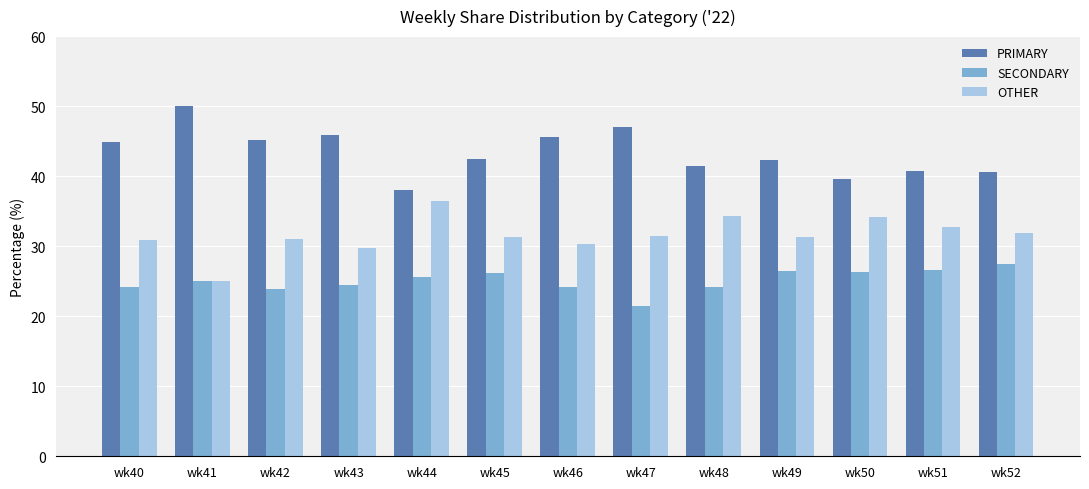

Is the value of PRIMARY at wk43 greater than the value of OTHER at wk48?

Yes